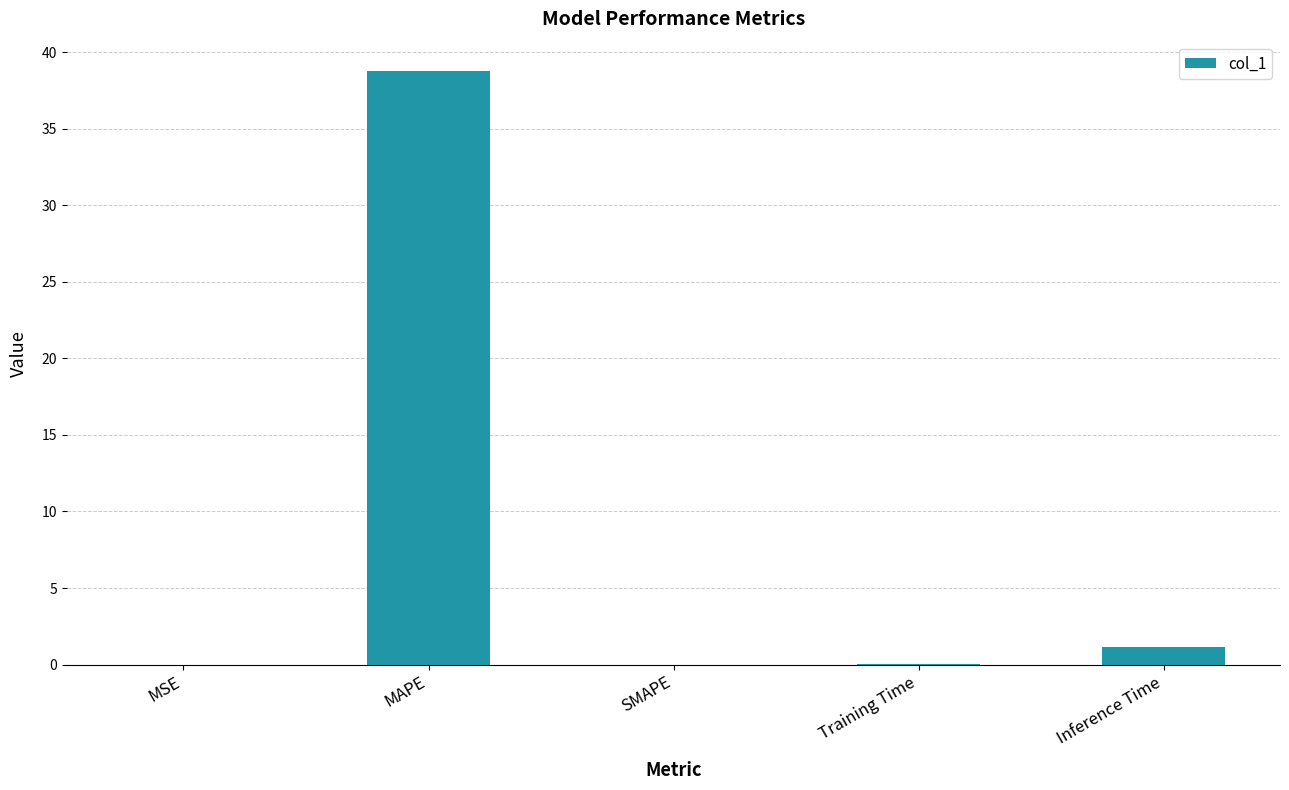

Is it true that the value at MSE is 0.0?

True